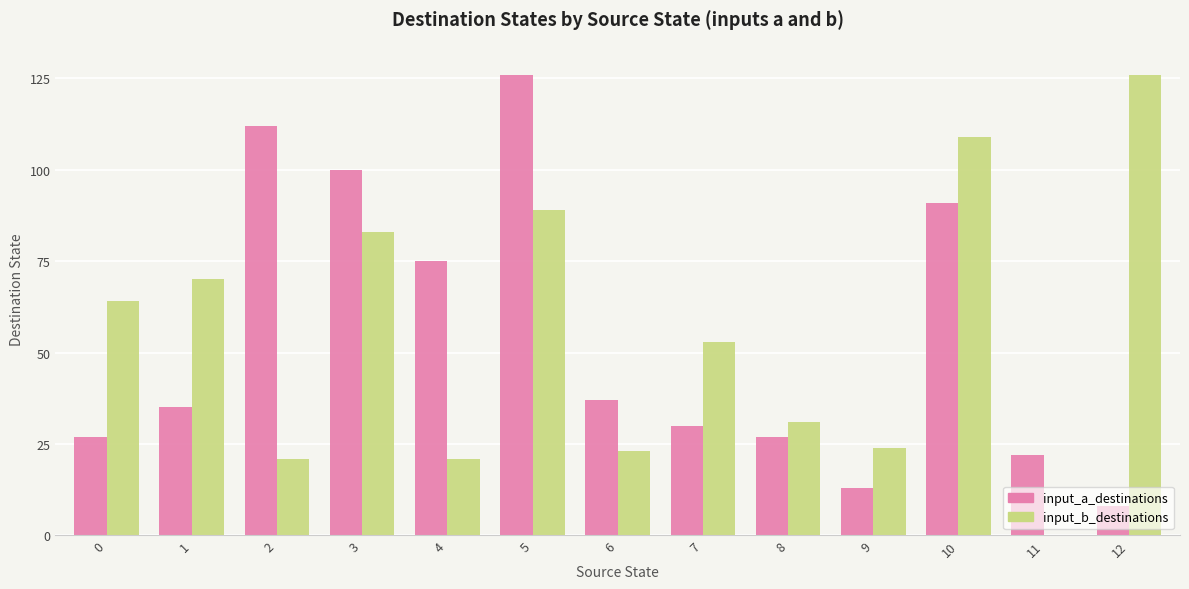

Which series has the widest spread of values?

input_b_destinations